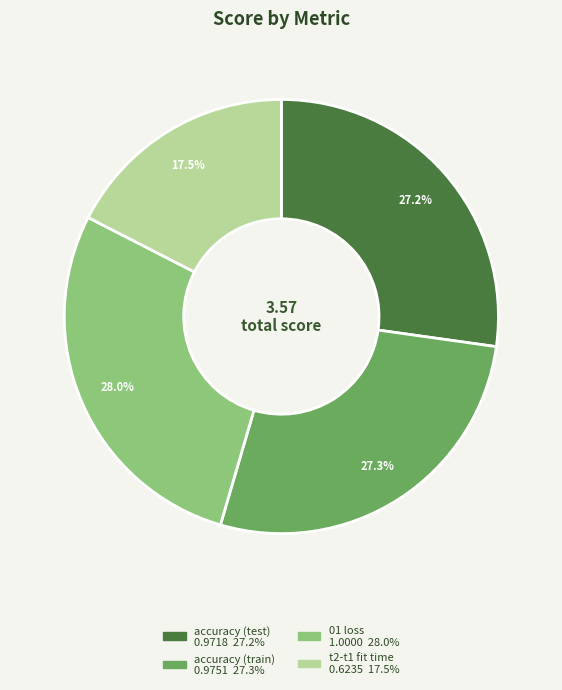

Count the number of slices in the pie.

4